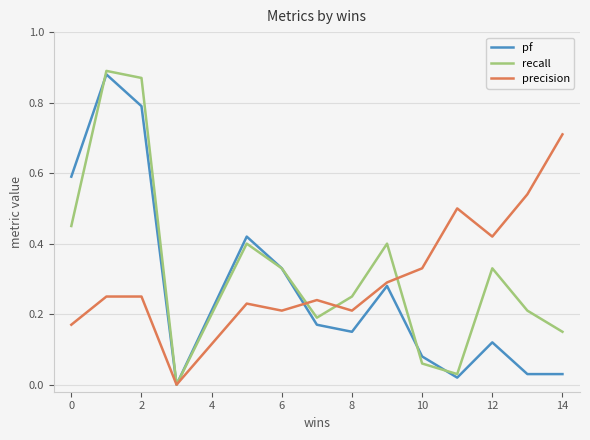

True or false: recall has more than 2 interior local peaks.

True